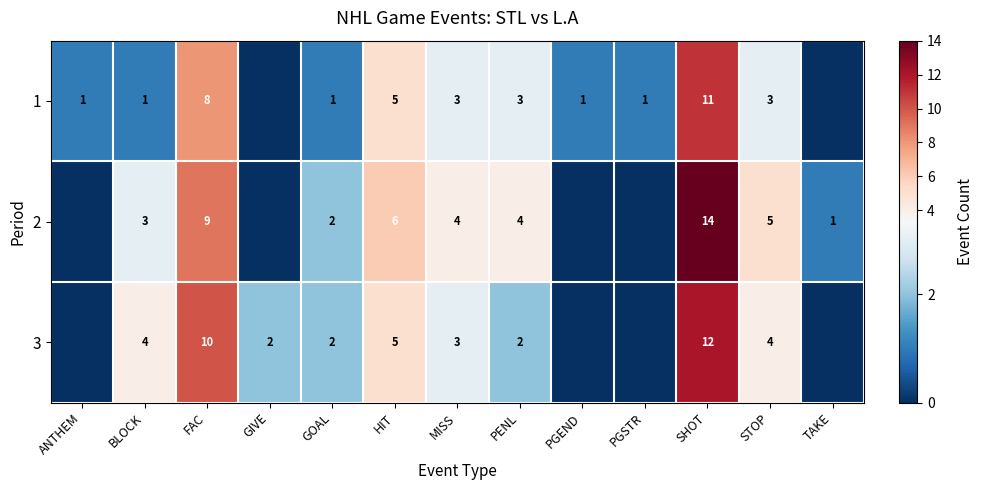

What is the total value across all series at PGSTR?

1